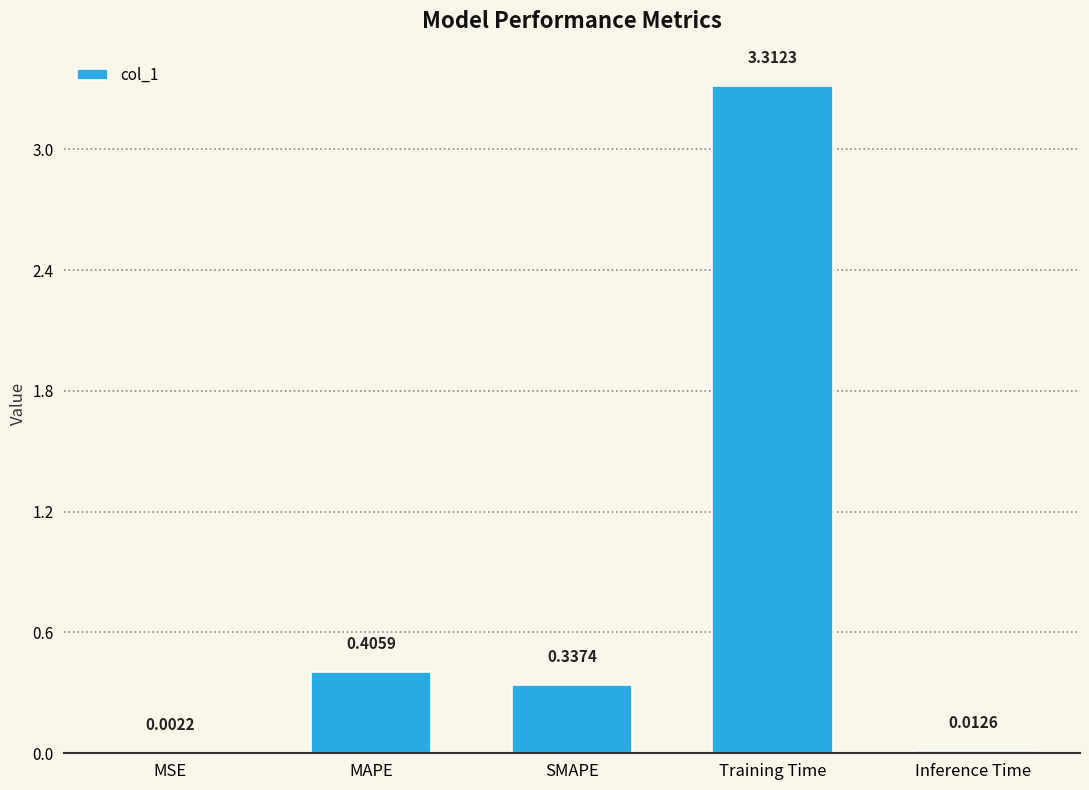

At which category does the chart reach its peak across all series?

Training Time